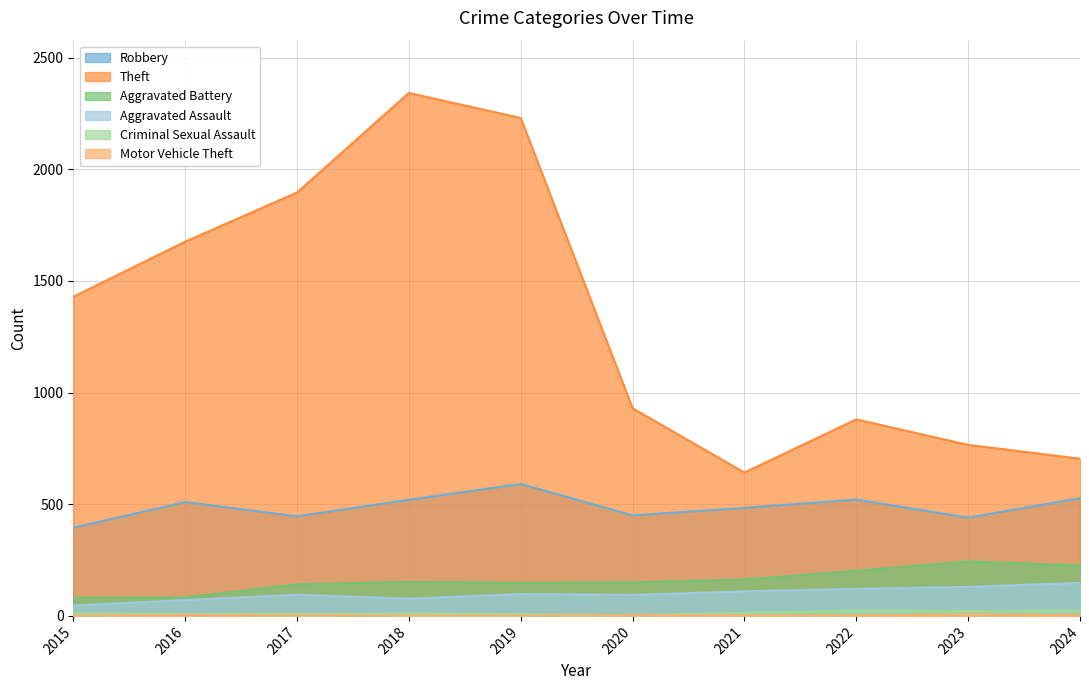

What is the minimum value shown in the chart?

1